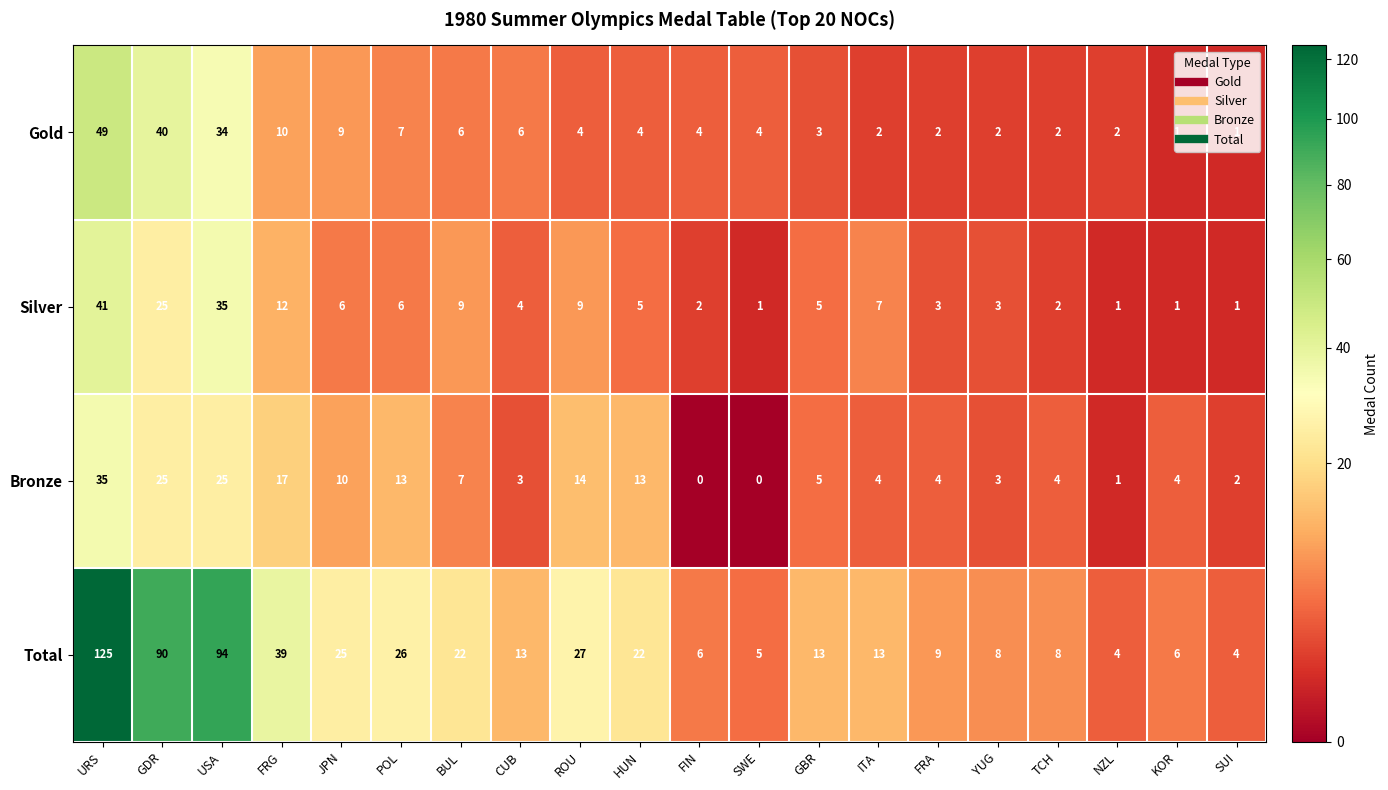

Rank the series at ITA from highest to lowest value.

Total, Silver, Bronze, Gold